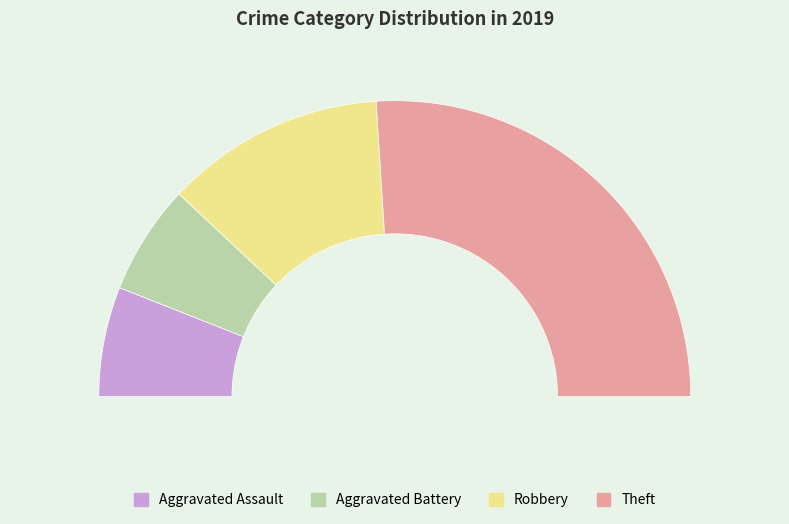

Between Aggravated Battery and Theft, which is larger?

Theft